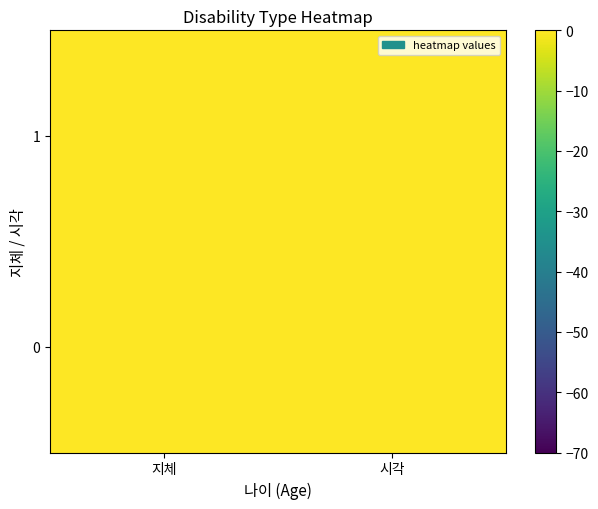

Reading left to right, transcribe all the data shown in this chart.

0: 지체=0	시각=2
1: 지체=1	시각=1